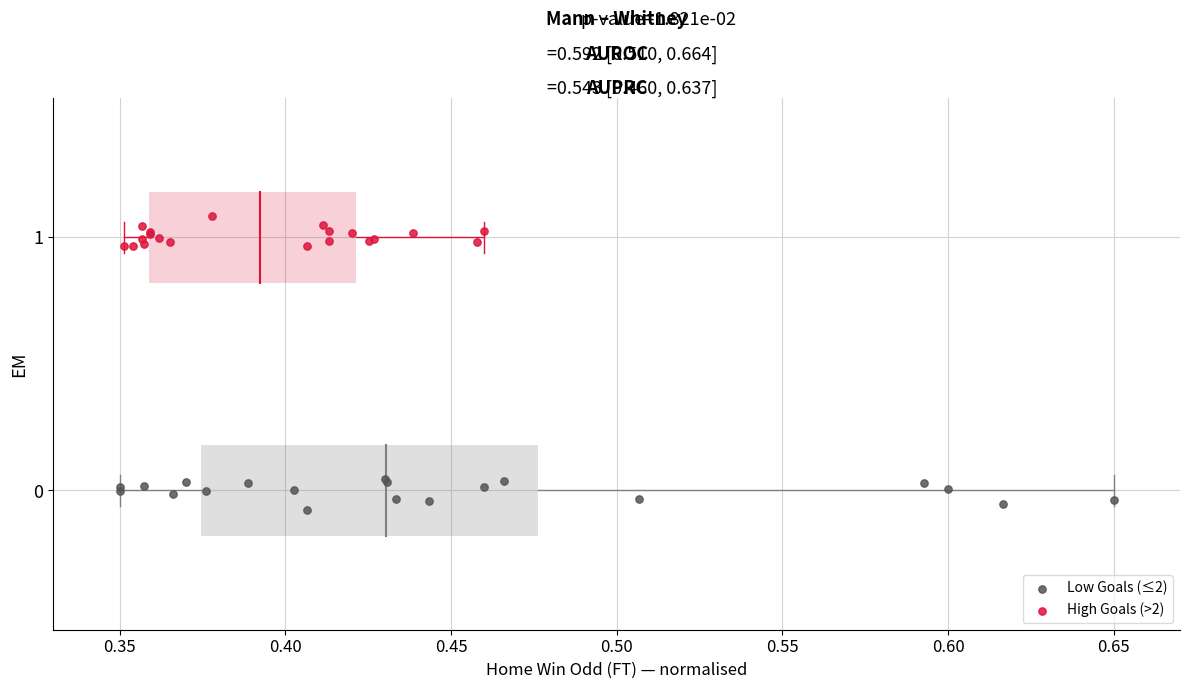

Which series reaches the minimum Y coordinate?

Low Goals (≤2)